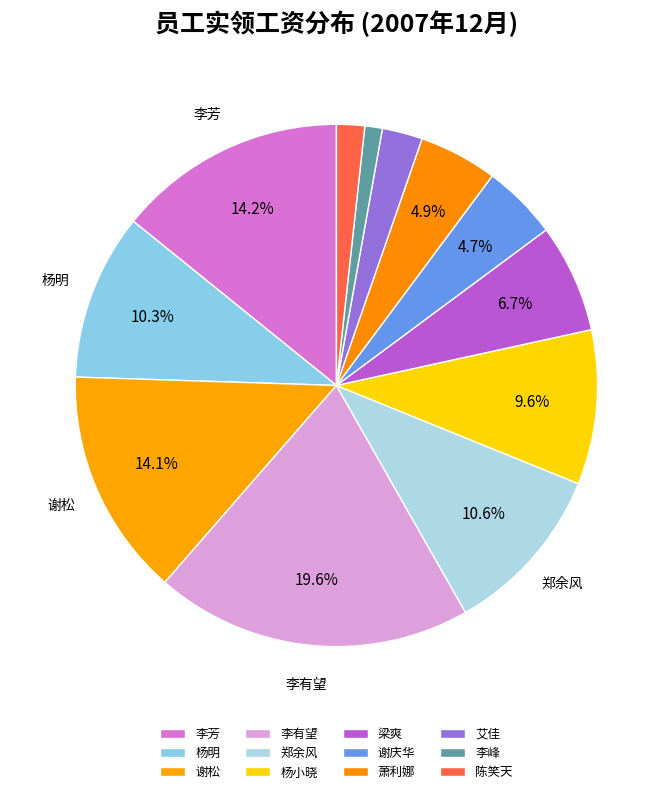

How many slices are in this pie chart?

12